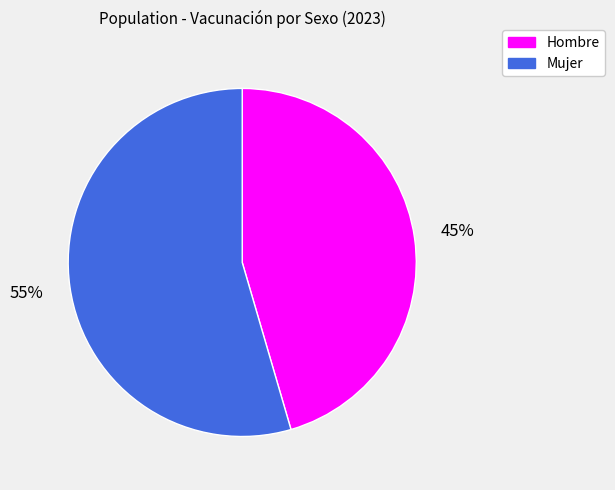

Is there any slice that represents more than half of the pie?

Yes